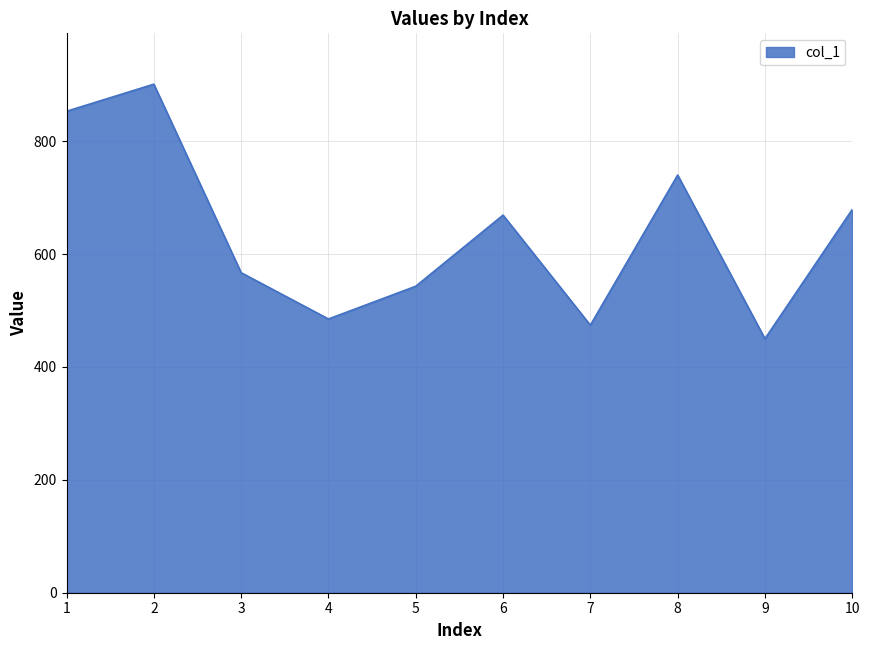

What is the sum of all values?

6361